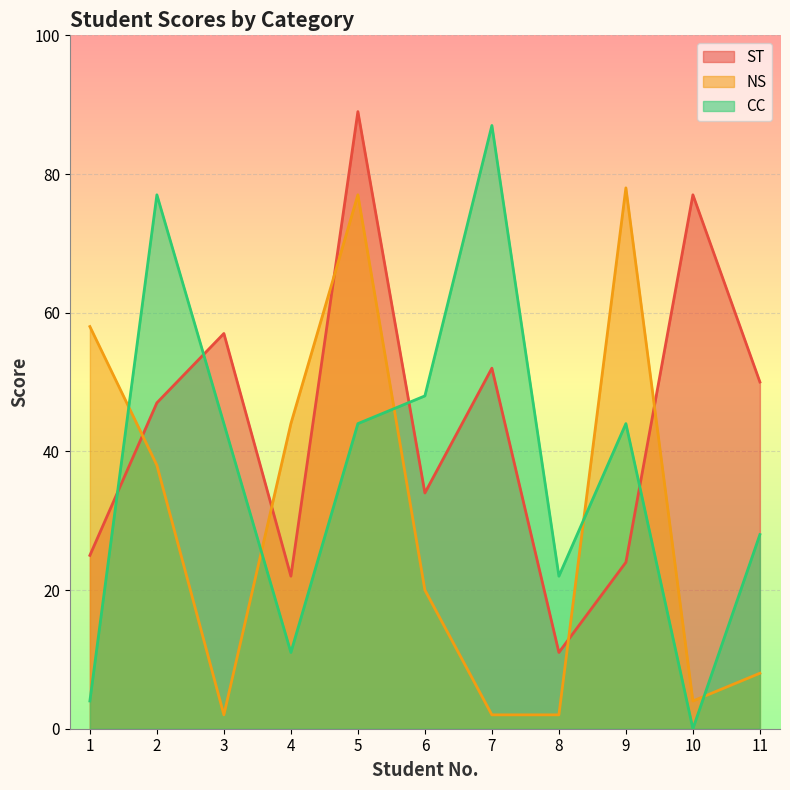

What is the average value of the ST series?

44